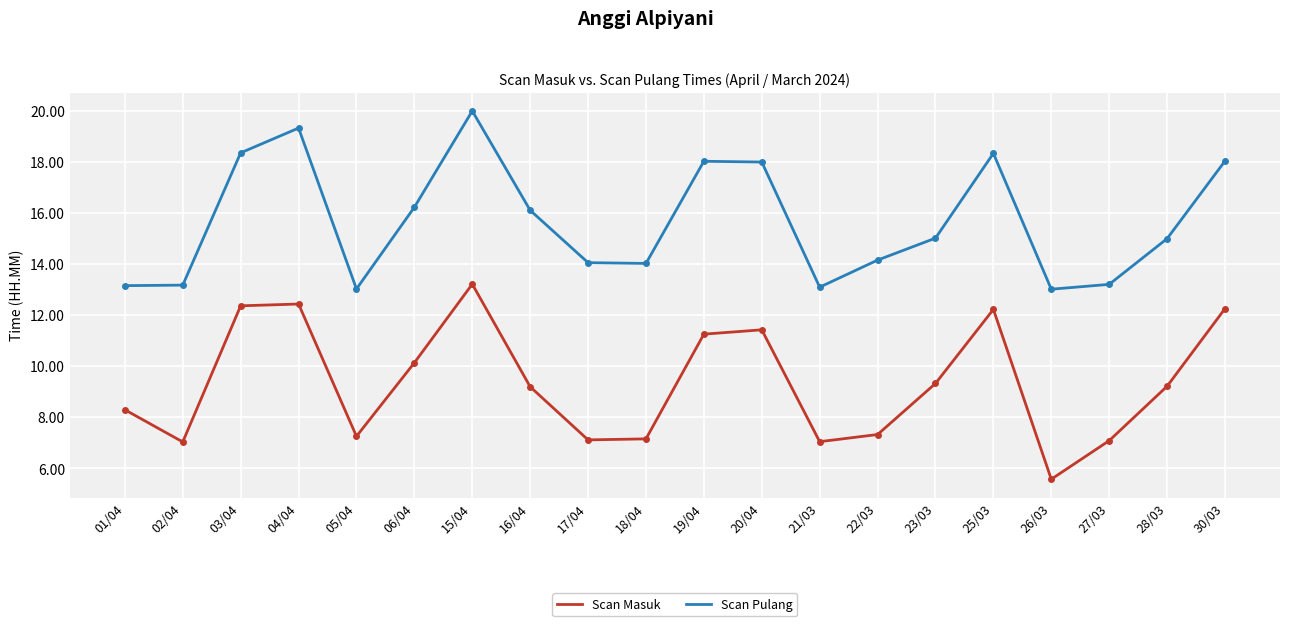

What is the difference between the Scan Masuk values at 17/04 and 15/04?

6.1